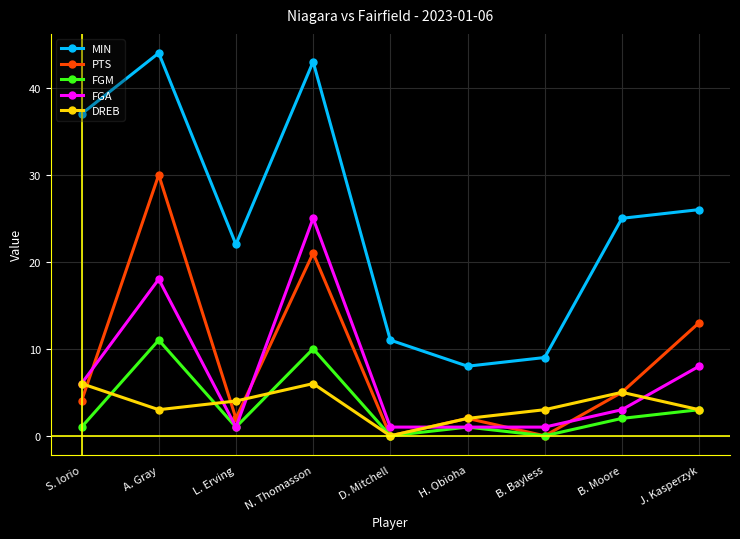

At which label is PTS closest to 15?

J. Kasperzyk